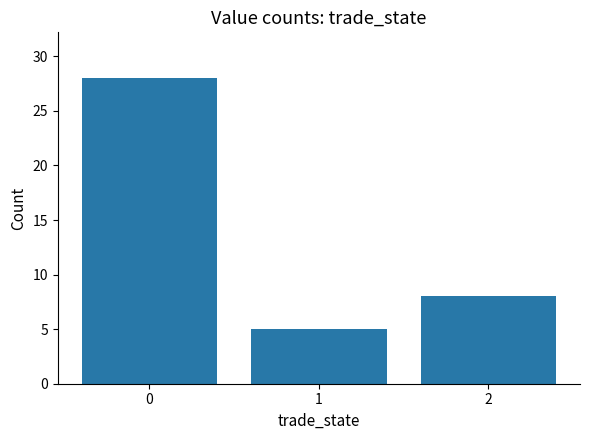

Which has a higher value, 2 or 1?

2